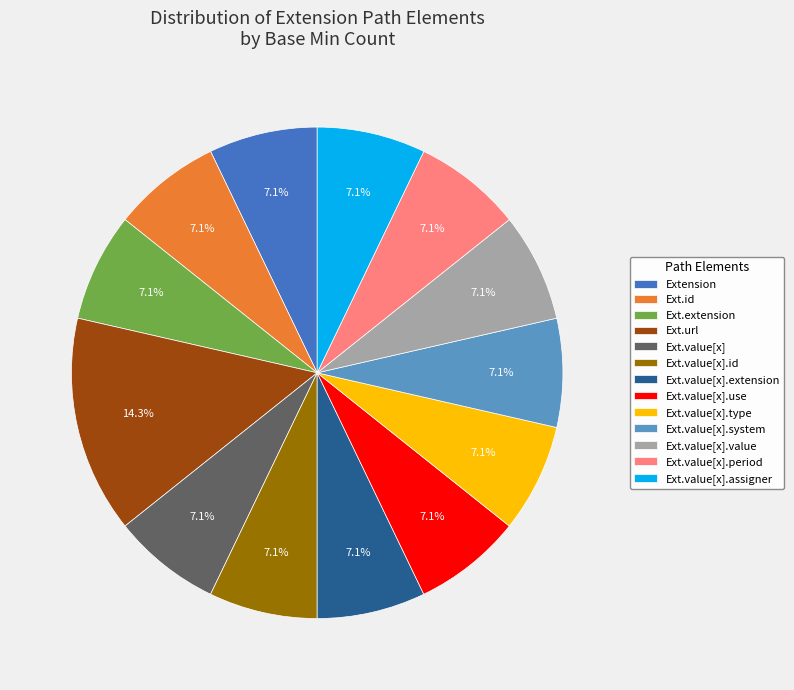

Approximately how many times larger is the value at Ext.value[x].system compared to Ext.extension?

1.0